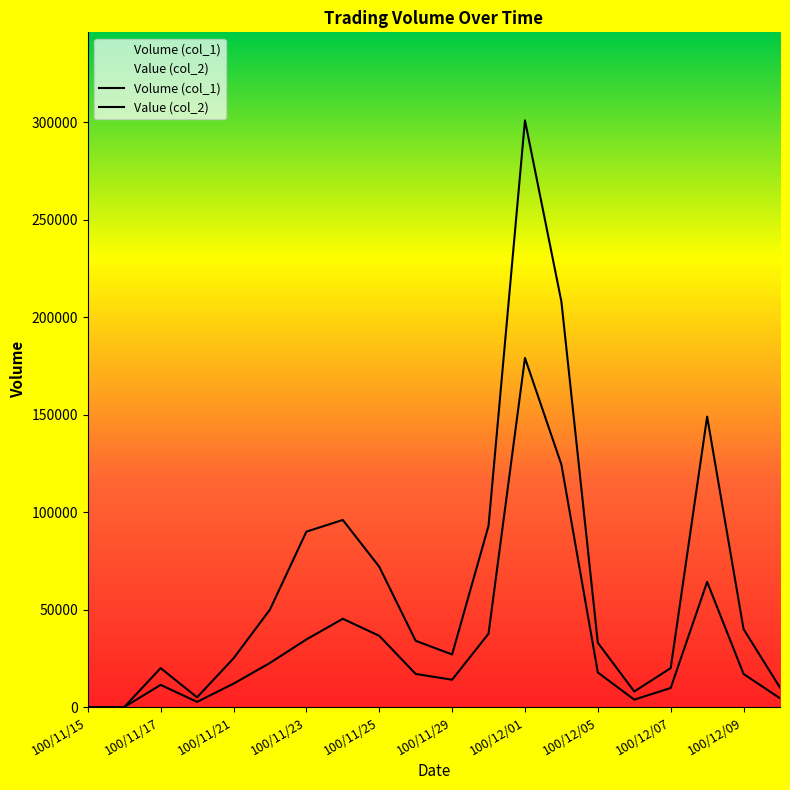

Reading left to right, extract all data points from this chart.

Volume (col_1): 100/11/15=0	100/11/16=0	100/11/17=20000	100/11/18=5000	100/11/21=25000	100/11/22=50000	100/11/23=90000	100/11/24=96000	100/11/25=72000	100/11/28=34000	100/11/29=27000	100/11/30=93000	100/12/01=301000	100/12/02=208000	100/12/05=33000	100/12/06=8000	100/12/07=20000	100/12/08=149000	100/12/09=40000	100/12/12=10000
Value (col_2): 100/11/15=0	100/11/16=0	100/11/17=11400	100/11/18=2670	100/11/21=12000	100/11/22=22650	100/11/23=34700	100/11/24=45300	100/11/25=36570	100/11/28=17000	100/11/29=14040	100/11/30=37660	100/12/01=179110	100/12/02=124400	100/12/05=17750	100/12/06=3810	100/12/07=9800	100/12/08=64220	100/12/09=17000	100/12/12=4500